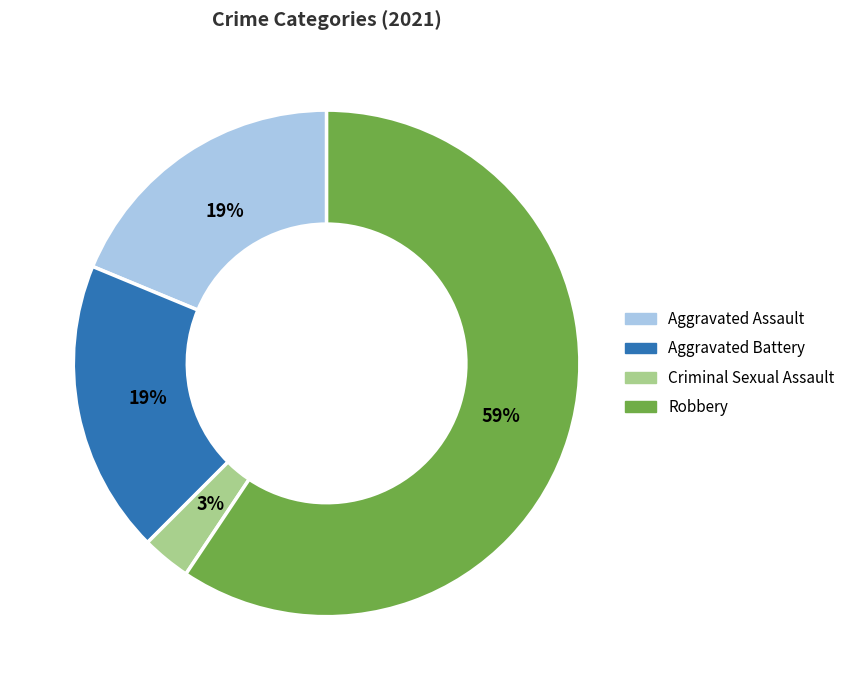

Is it true that Robbery is 59% of the pie?

True